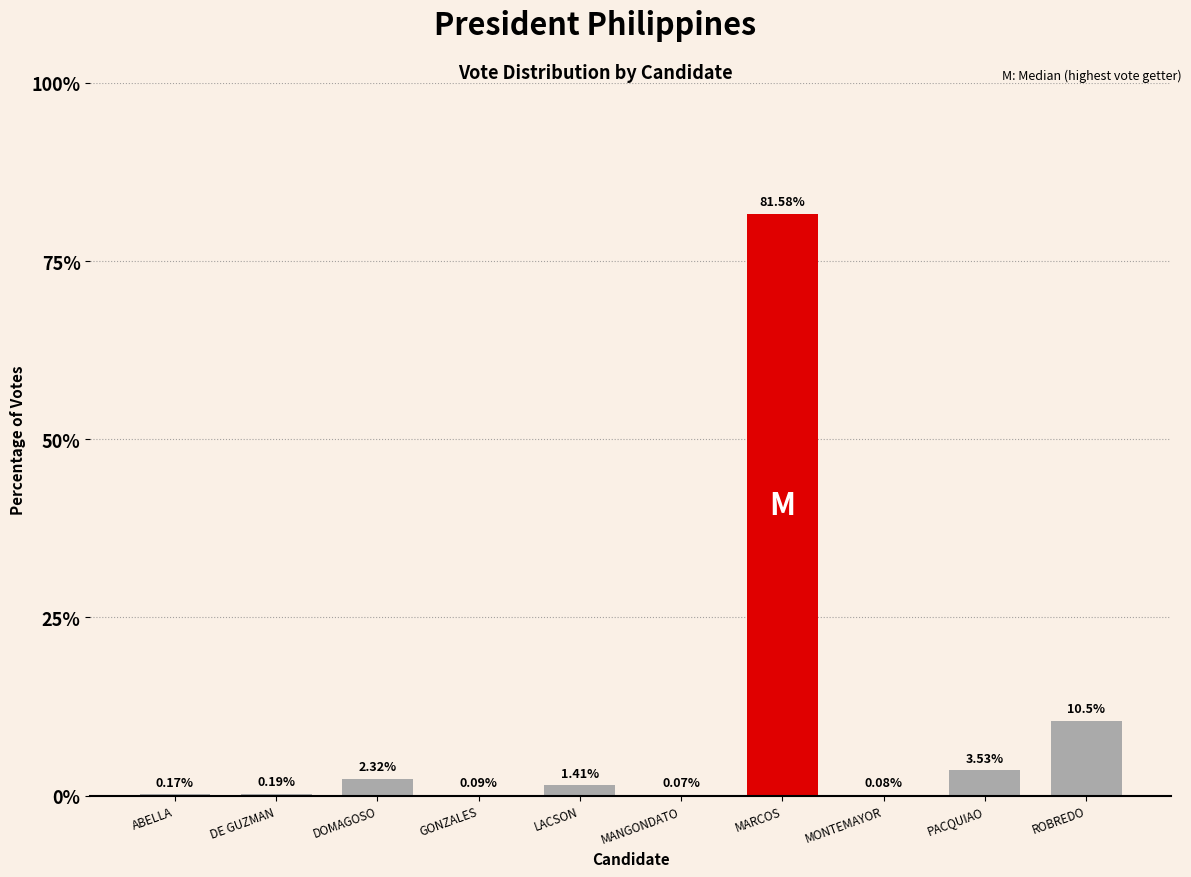

Which has a higher value, ROBREDO or LACSON?

ROBREDO